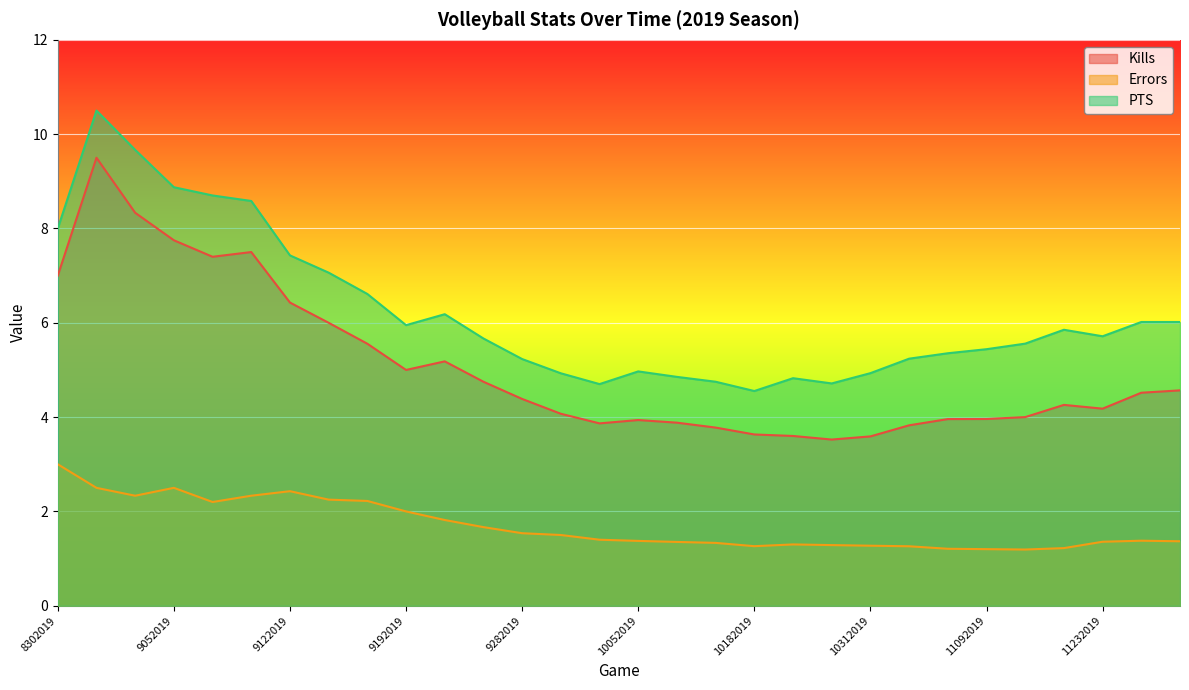

Does the chart display data point markers on the line(s)?

No